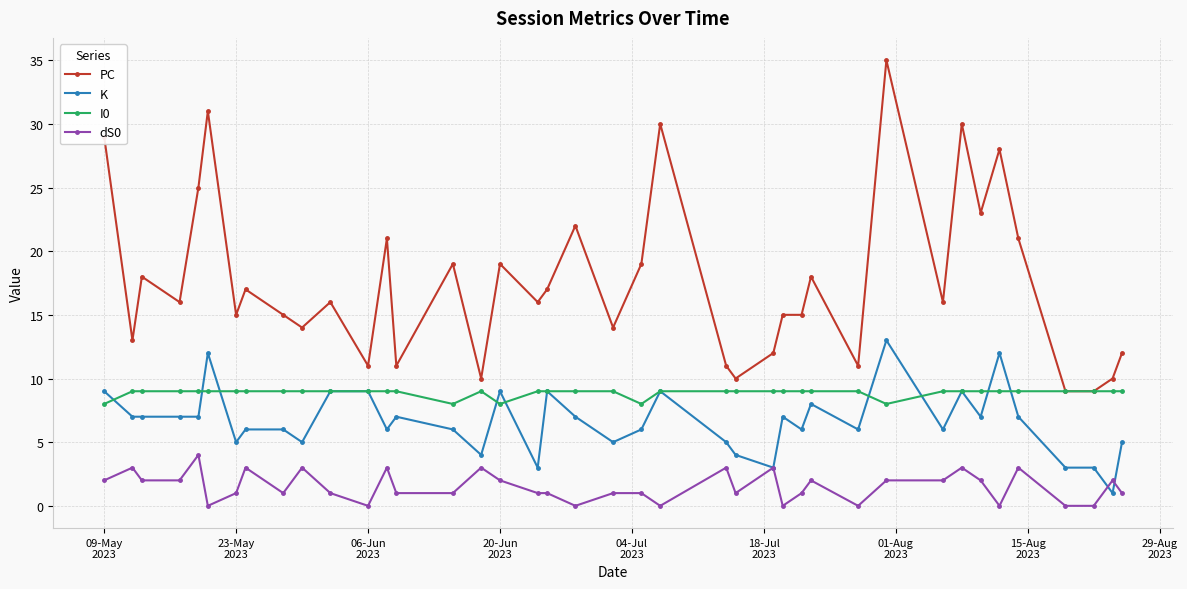

True or false: K and PC cross at least once.

False